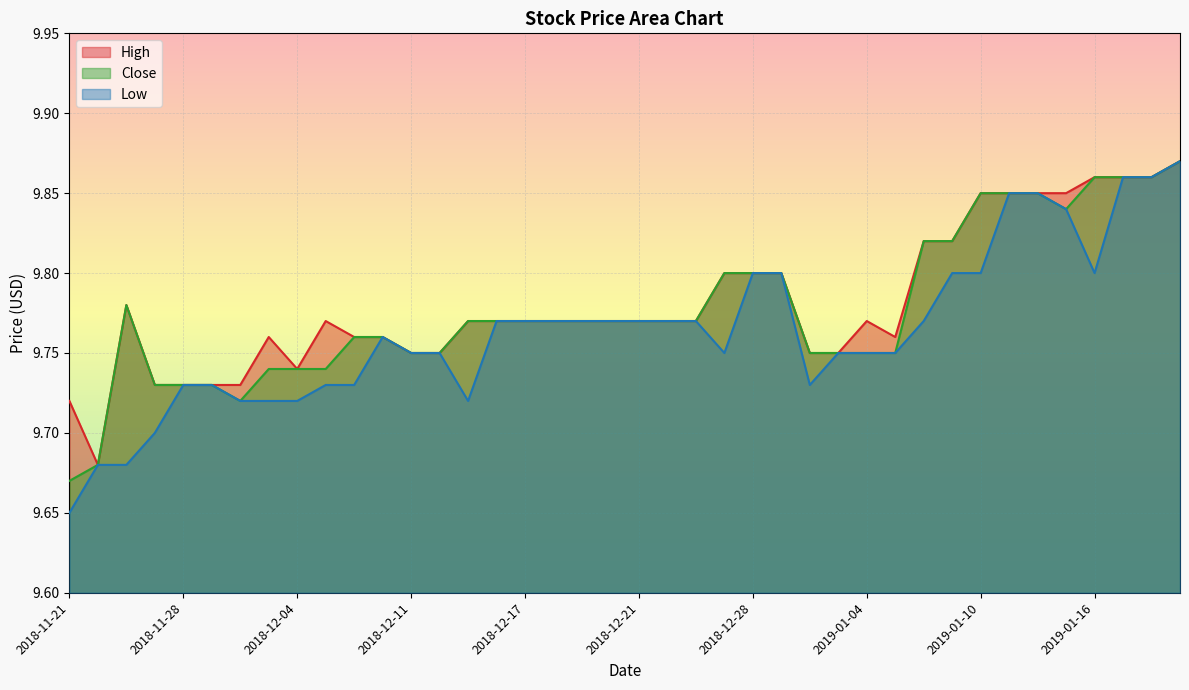

Reading left to right, extract all data points from this chart.

High: 9.7	9.7	9.8	9.7	9.7	9.7	9.7	9.8	9.7	9.8	9.8	9.8	9.8	9.8	9.8	9.8	9.8	9.8	9.8	9.8	9.8	9.8	9.8	9.8	9.8	9.8	9.8	9.8	9.8	9.8	9.8	9.8	9.8	9.8	9.8	9.8	9.9	9.9	9.9	9.9
Close: 9.7	9.7	9.8	9.7	9.7	9.7	9.7	9.7	9.7	9.7	9.8	9.8	9.8	9.8	9.8	9.8	9.8	9.8	9.8	9.8	9.8	9.8	9.8	9.8	9.8	9.8	9.8	9.8	9.8	9.8	9.8	9.8	9.8	9.8	9.8	9.8	9.9	9.9	9.9	9.9
Low: 9.7	9.7	9.7	9.7	9.7	9.7	9.7	9.7	9.7	9.7	9.7	9.8	9.8	9.8	9.7	9.8	9.8	9.8	9.8	9.8	9.8	9.8	9.8	9.8	9.8	9.8	9.7	9.8	9.8	9.8	9.8	9.8	9.8	9.8	9.8	9.8	9.8	9.9	9.9	9.9